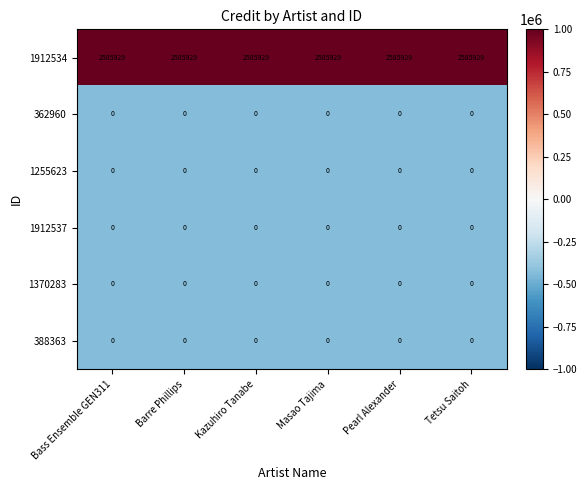

The 1912534 series shows 1257355 at Bass Ensemble GEN311. True or false?

False